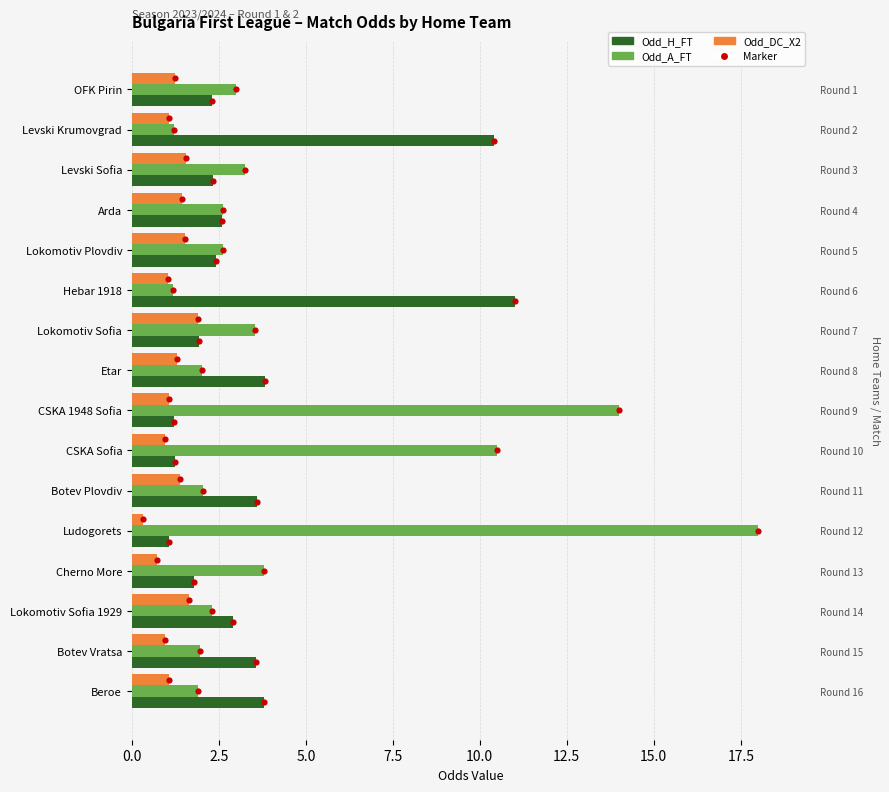

Which series has the largest total across all categories?

Odd_A_FT